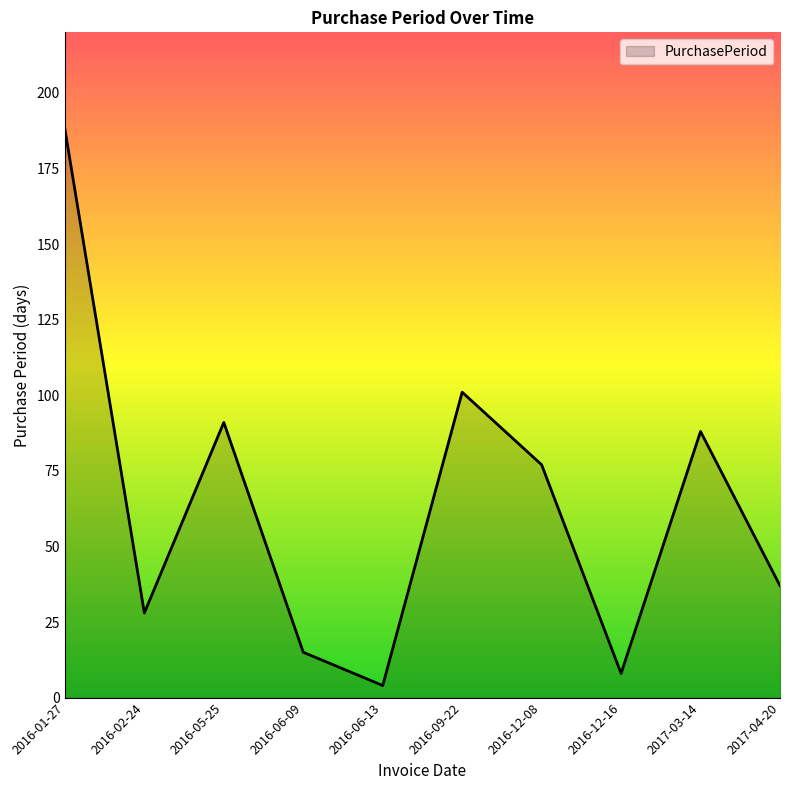

What position from the right is 2016-06-13?

6